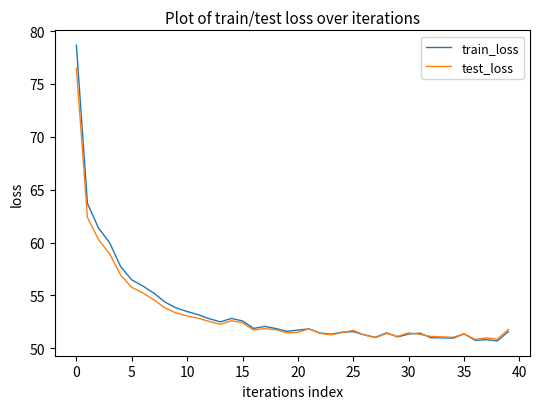

List the series in order of their peak value, highest first.

train_loss, test_loss